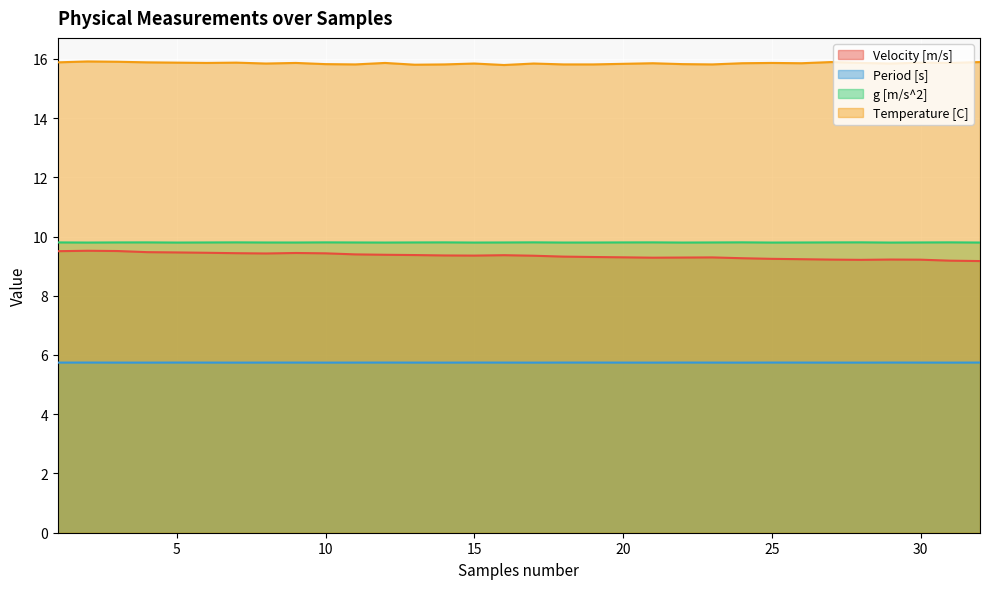

What is the spread (max minus min) of values at 27?

10.1